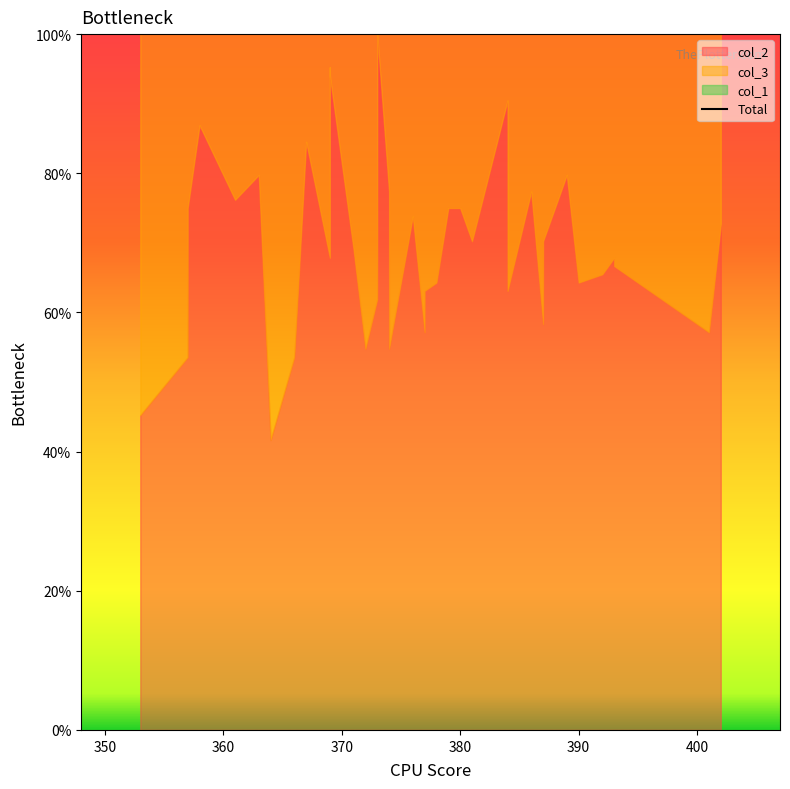

Does the chart display data point markers on the line(s)?

No